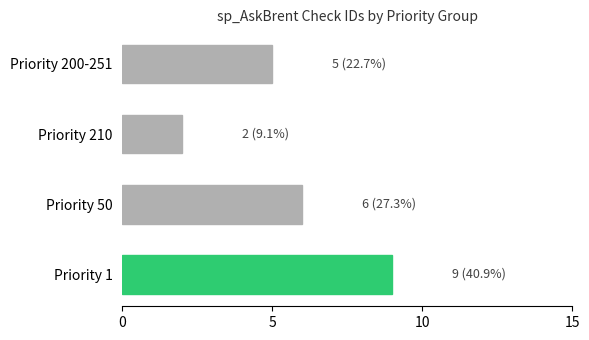

Count the number of data series in this chart.

1